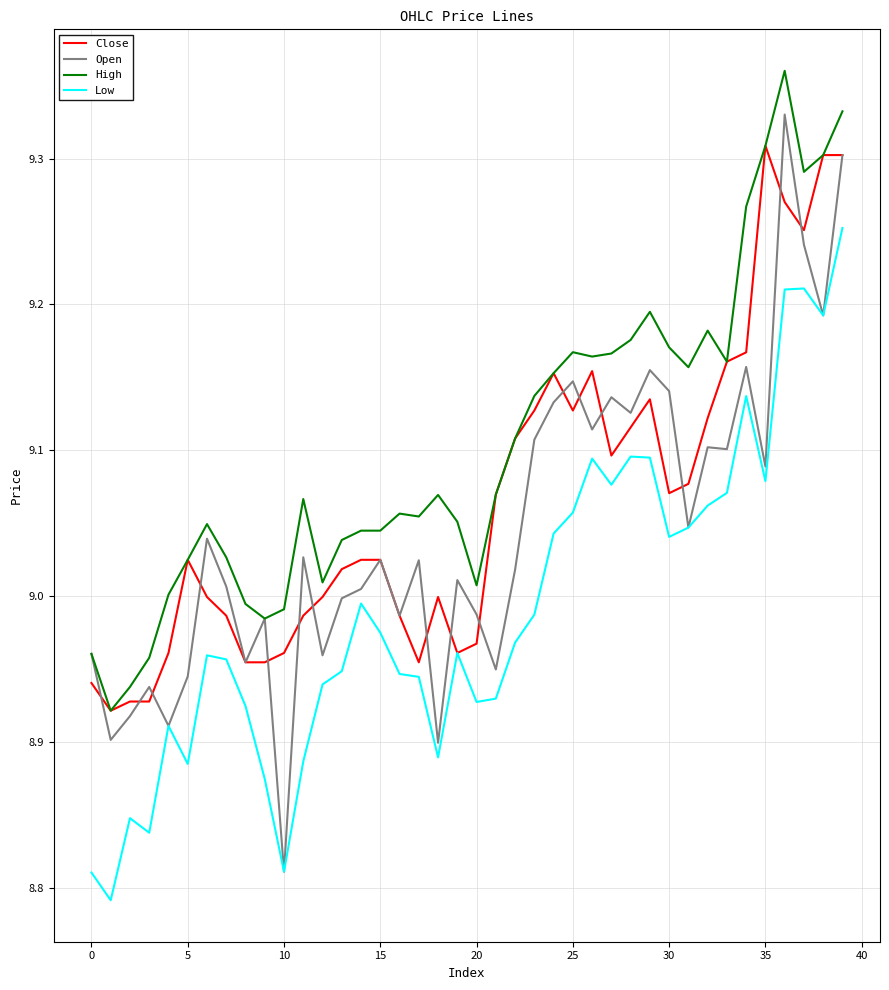

Which series has the largest range (max minus min)?

Open